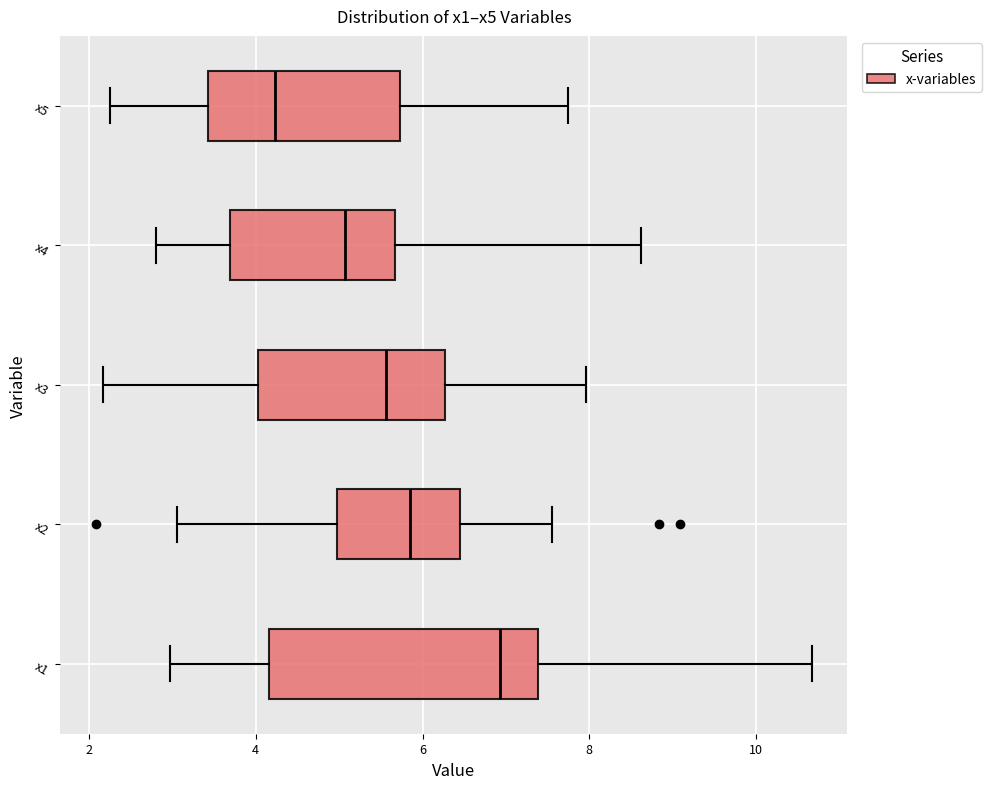

Reading bottom to top, read every box against the x-axis: the position of its median line, the range the box covers, and the ends of its whiskers. The values are not printed on the chart, so give them approximately, as read against the axis.

x1: median 7.0, box 4.2 to 7.4, whiskers 3.0 to 10.6
x2: median 5.8, box 5.0 to 6.4, whiskers 3.0 to 7.6
x3: median 5.6, box 4.0 to 6.2, whiskers 2.2 to 8.0
x4: median 5.0, box 3.6 to 5.6, whiskers 2.8 to 8.6
x5: median 4.2, box 3.4 to 5.8, whiskers 2.2 to 7.8